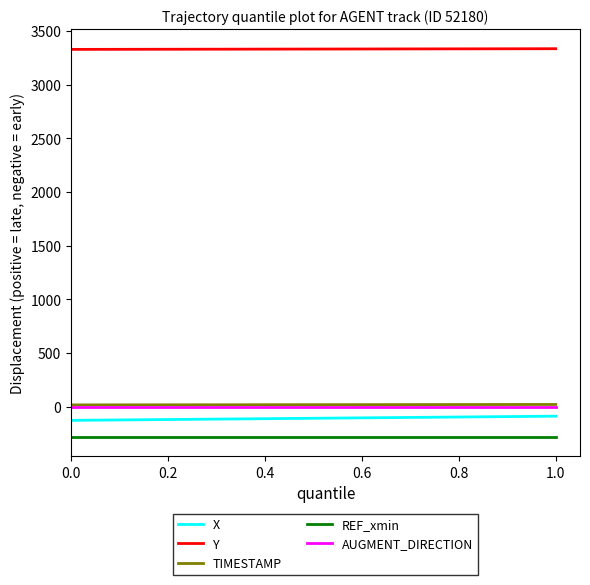

Which series has the largest total across all categories?

Y